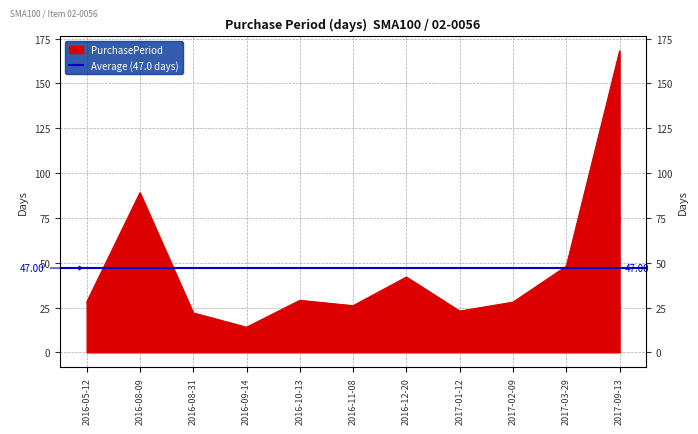

Rank the categories by value from highest to lowest.

2017-09-13, 2016-08-09, 2017-03-29, 2016-12-20, 2016-10-13, 2016-05-12, 2017-02-09, 2016-11-08, 2017-01-12, 2016-08-31, 2016-09-14